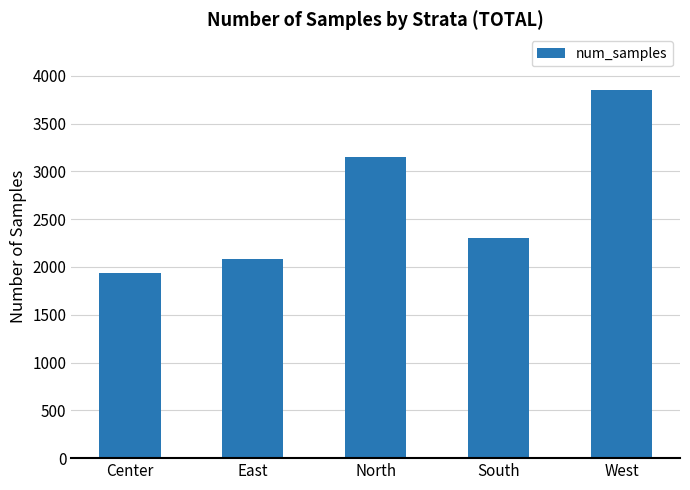

Are the bars horizontal?

No